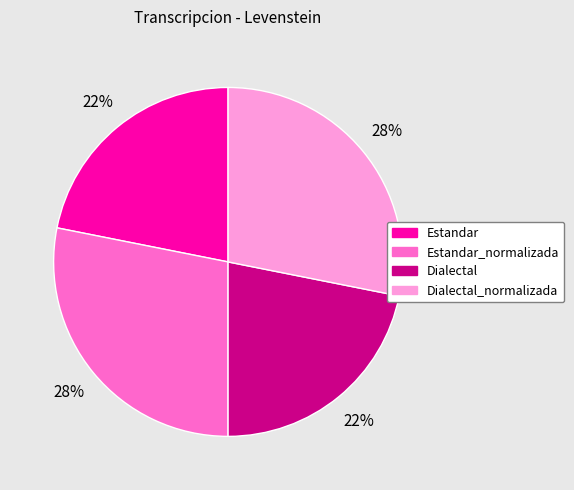

What percentage is the Estandar_normalizada slice, to the nearest percent?

28%